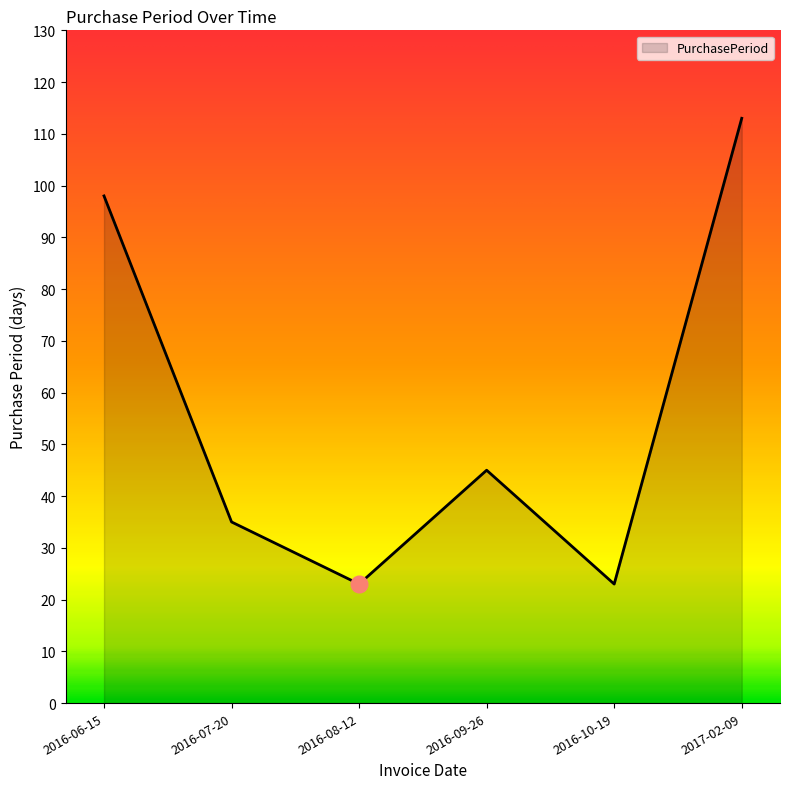

How many values are below 45?

3